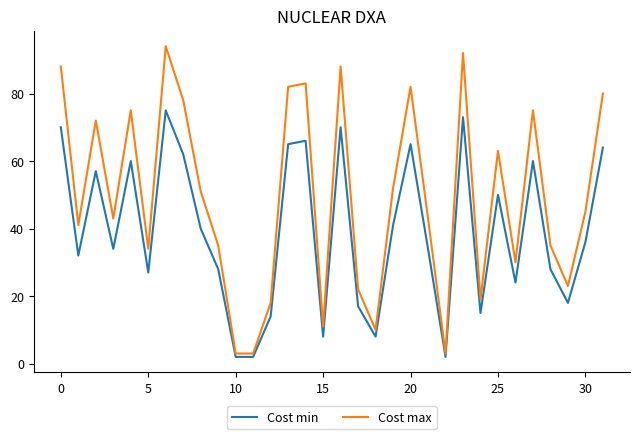

What is the maximum value for Cost max?

94